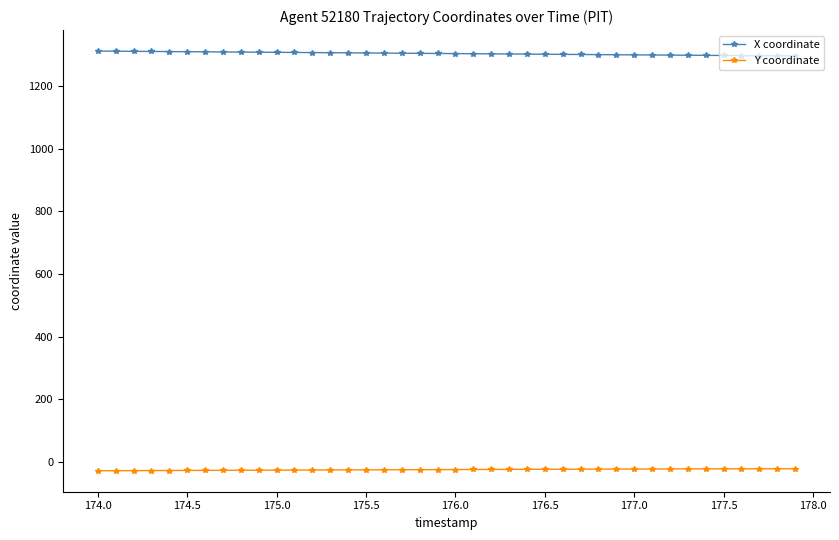

What is the value of the X coordinate point at the 31st from the left?

1299.0